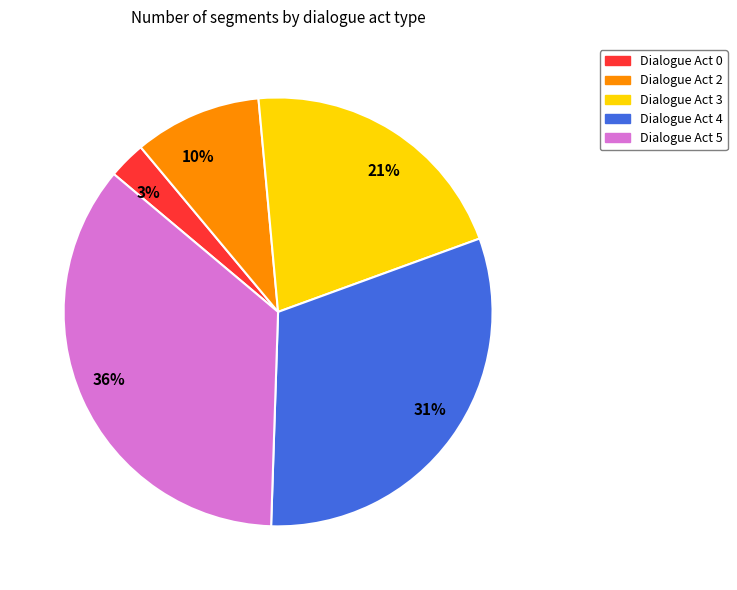

How many segments does this pie chart have?

5